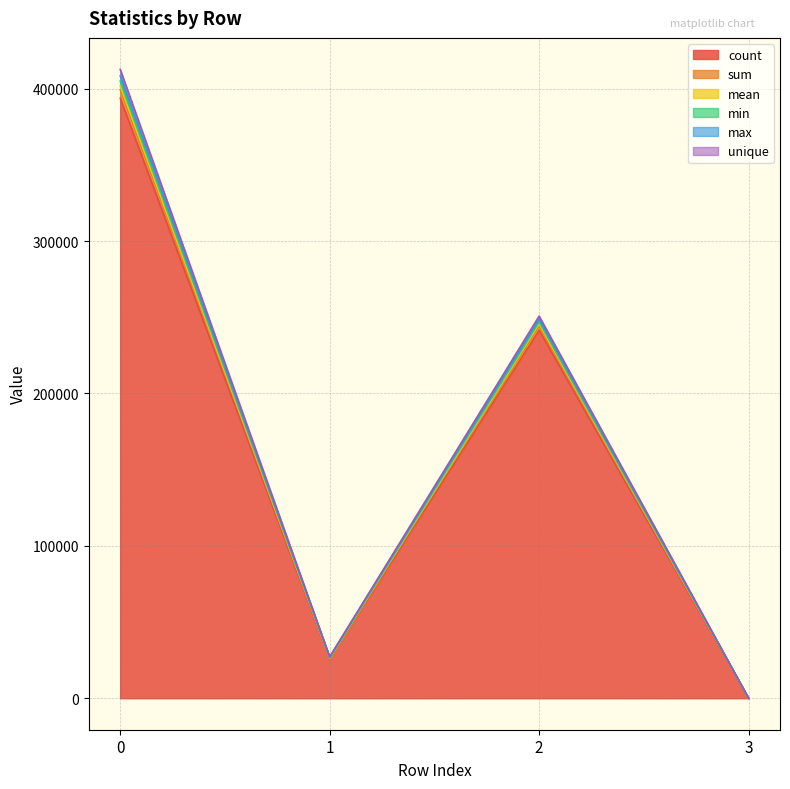

What is the difference between the maximum and minimum values in the unique series?

401726.1